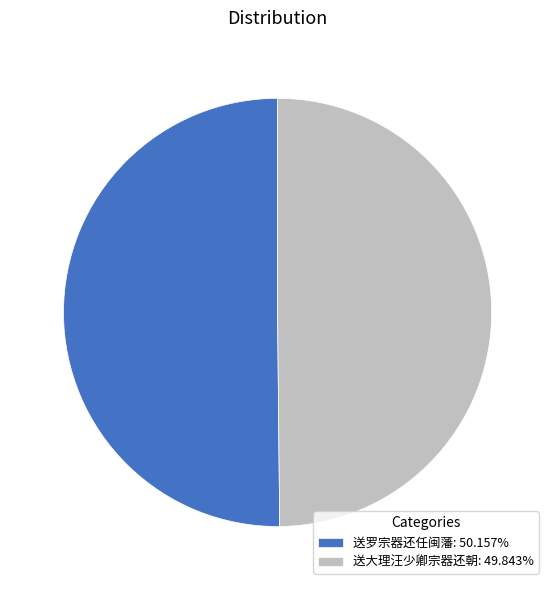

Is the sum of 送大理汪少卿宗器还朝: 49.843% and 送罗宗器还任闽藩: 50.157% greater than half?

Yes